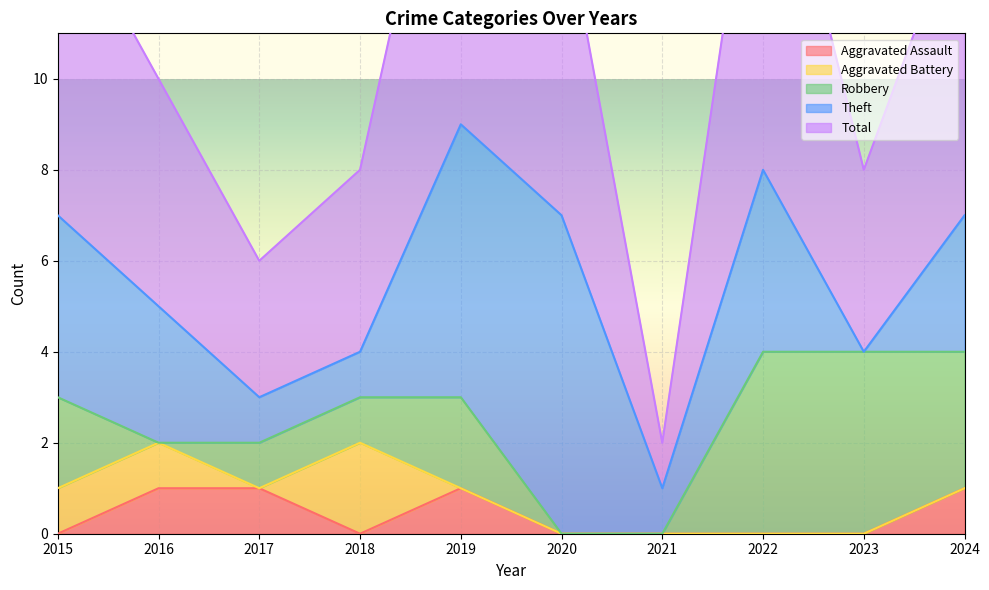

Which category has the highest value across all series?

2019